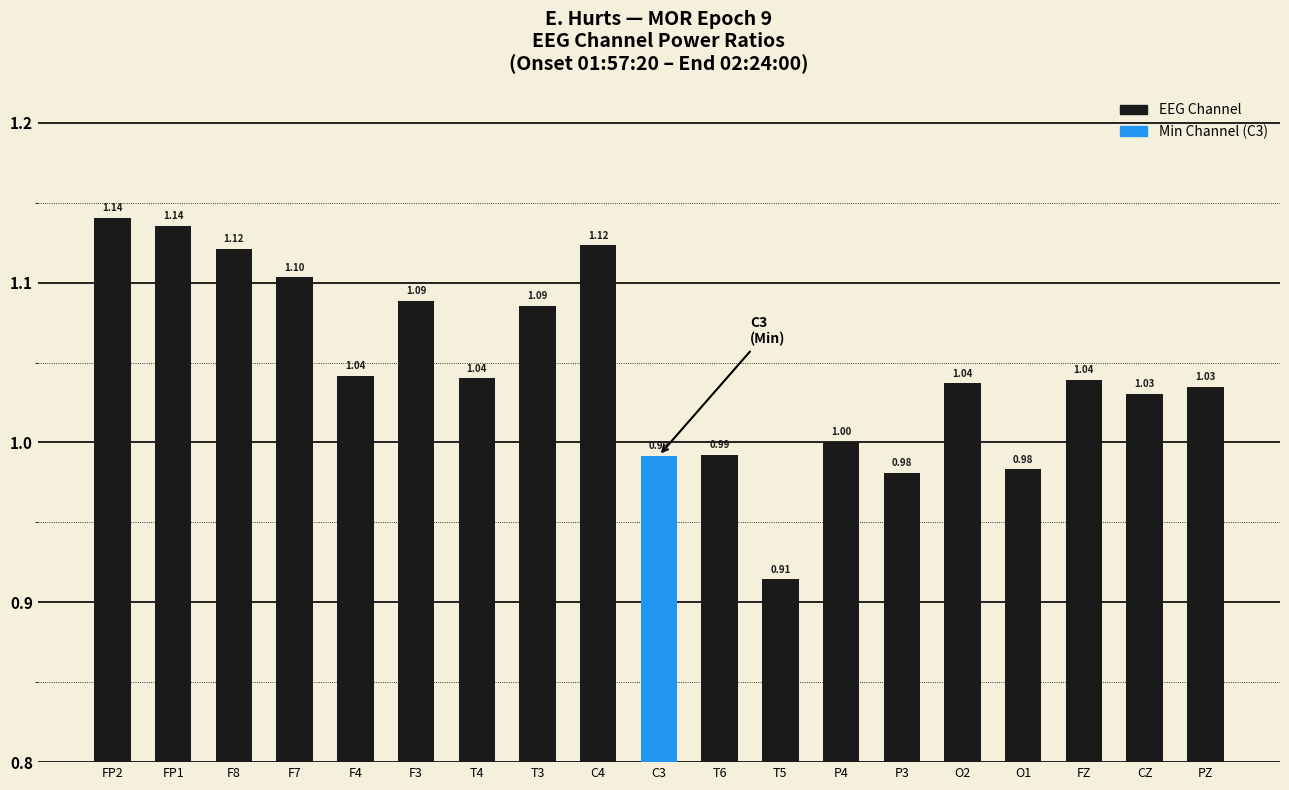

What is the label of the 16th bar from the right?

F7